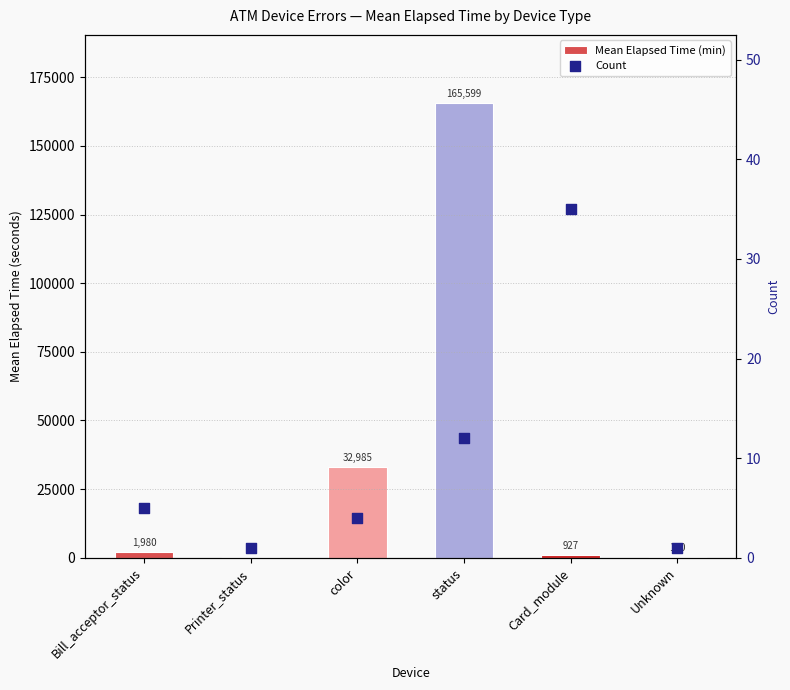

Which series reaches the maximum Y coordinate?

Mean Elapsed Time (min)